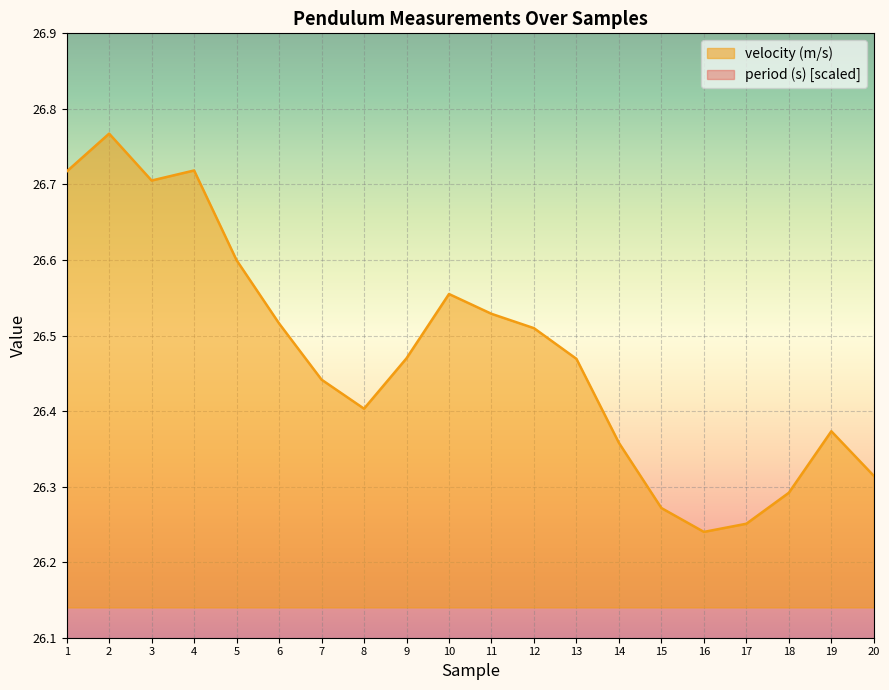

The period (s) series shows 68.5 at 10. True or false?

True